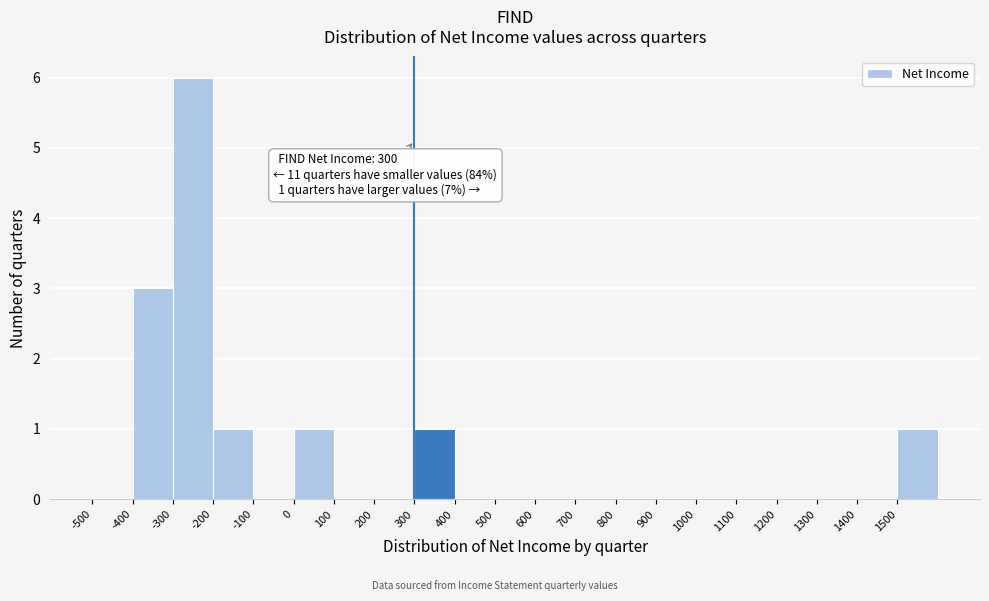

Over which range of the x-axis is the bar tallest?

-300 to -200